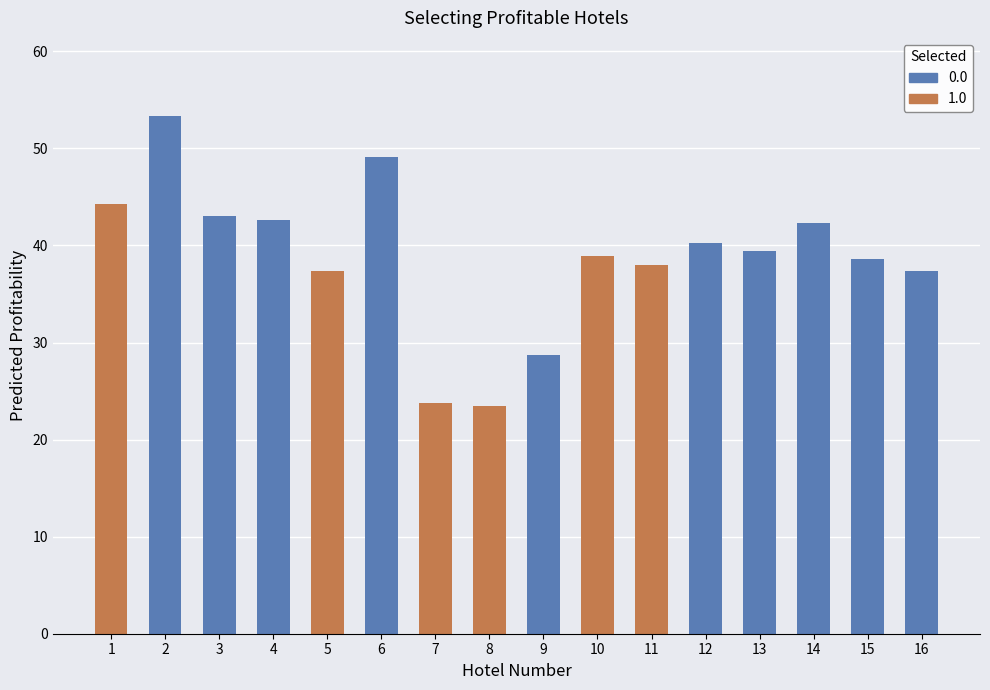

What is the minimum value shown in the chart?

23.4